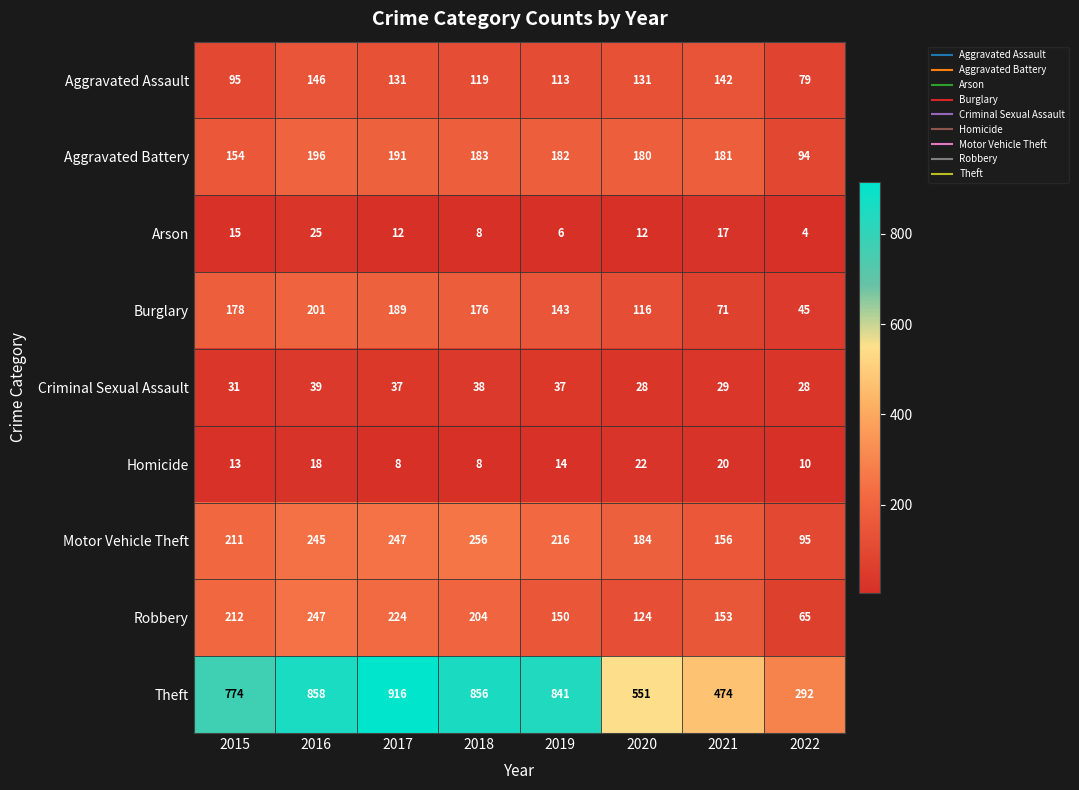

Which series changed the most between 2018 and 2021?

Theft